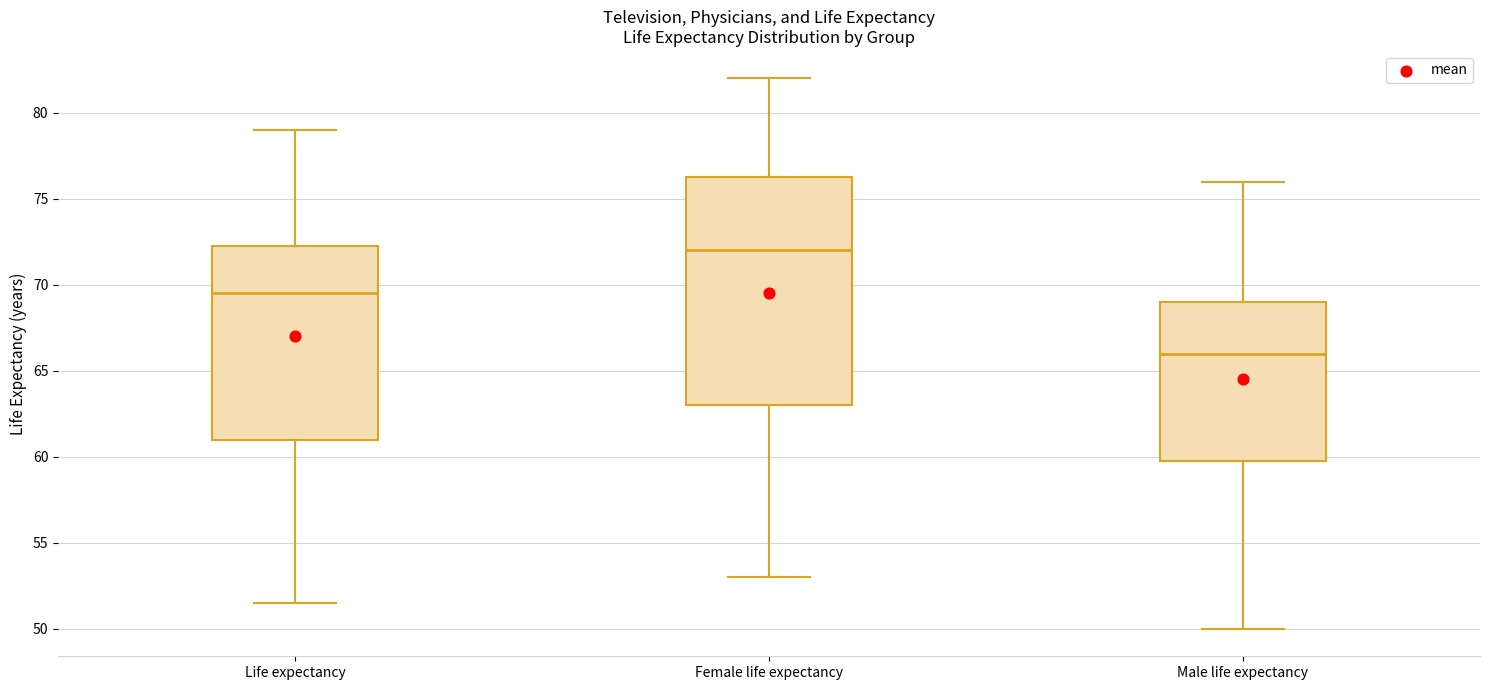

Which box has the highest median line?

Female life expectancy